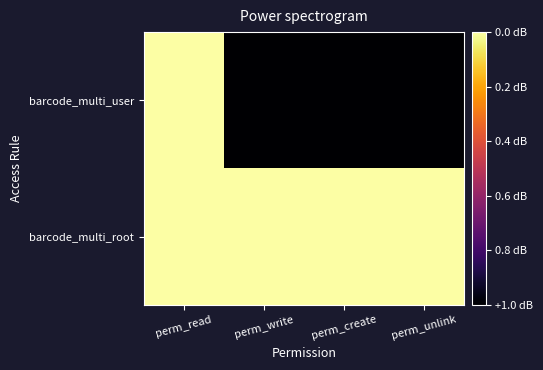

At which category is the sum across all series the highest?

perm_read